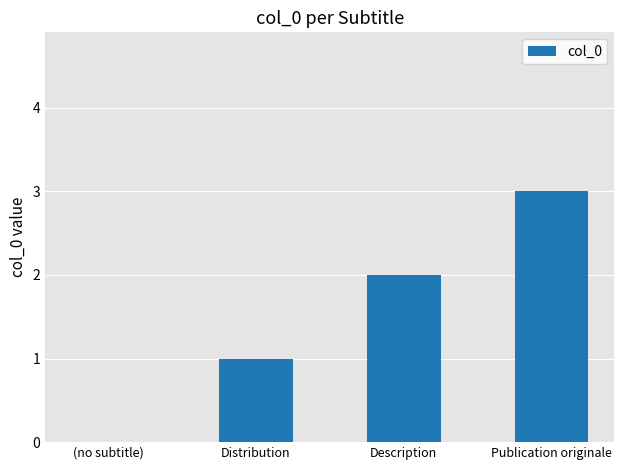

What is the change in value from (no subtitle) to Description?

+2